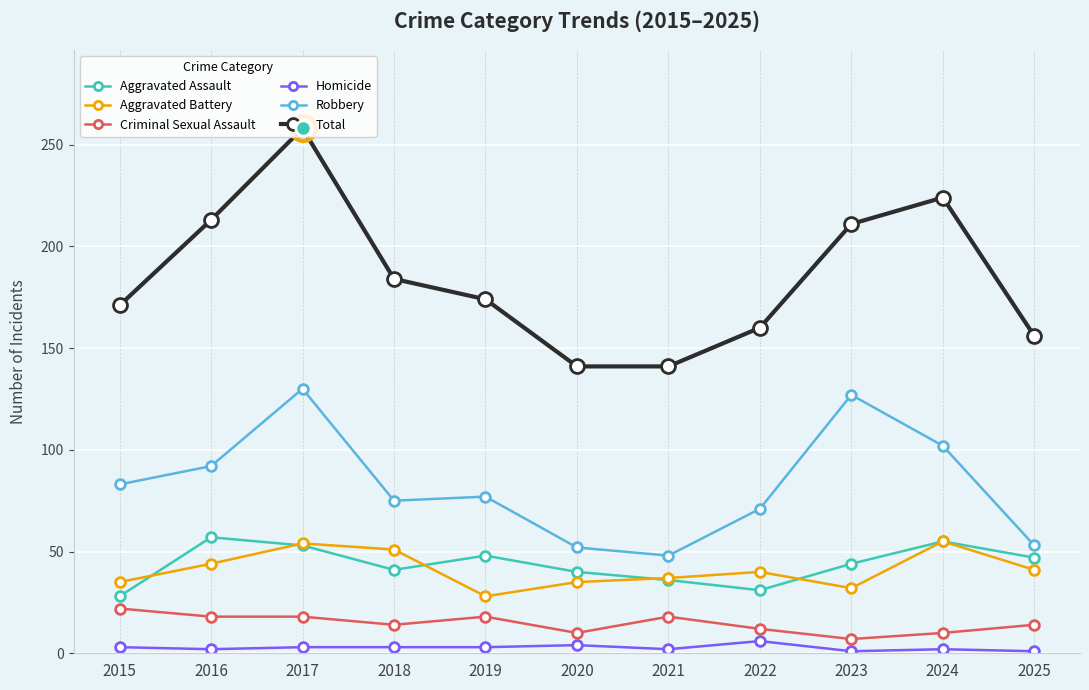

True or false: Total has a value of 60 at 2018.

False